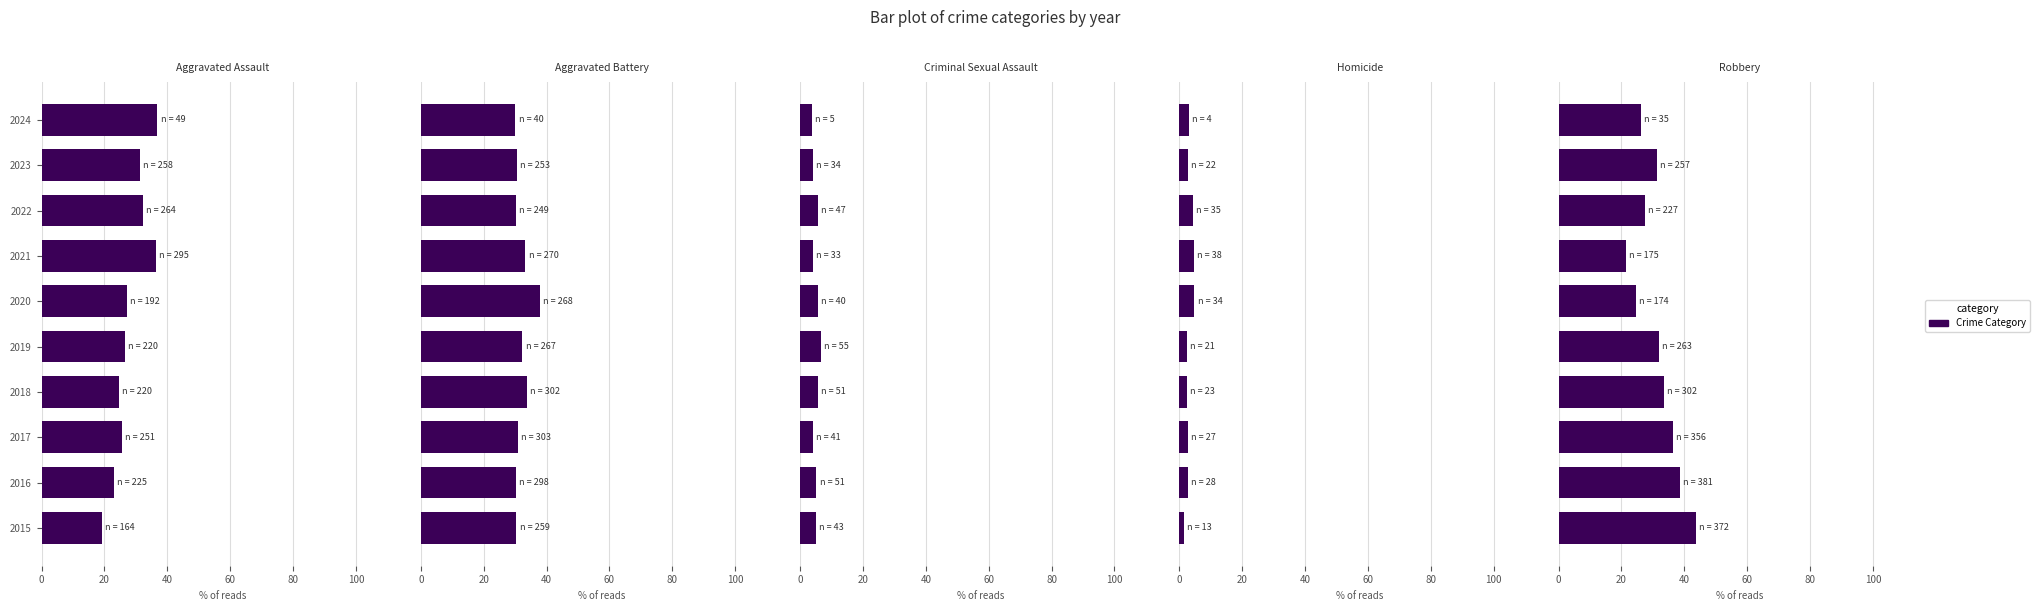

Reading left to right, what are all the values shown in this chart?

Aggravated Assault: 19.3	22.9	25.7	24.5	26.6	27.1	36.4	32.1	31.3	36.8
Aggravated Battery: 30.4	30.3	31.0	33.6	32.3	37.9	33.3	30.3	30.7	30.1
Criminal Sexual Assault: 5.1	5.2	4.2	5.7	6.7	5.6	4.1	5.7	4.1	3.8
Homicide: 1.5	2.8	2.8	2.6	2.5	4.8	4.7	4.3	2.7	3.0
Robbery: 43.7	38.8	36.4	33.6	31.8	24.6	21.6	27.6	31.2	26.3